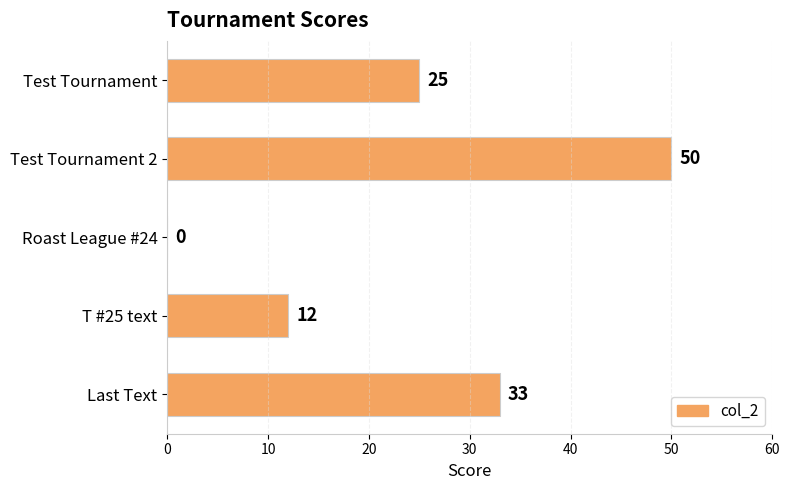

What is the sum of all values?

120